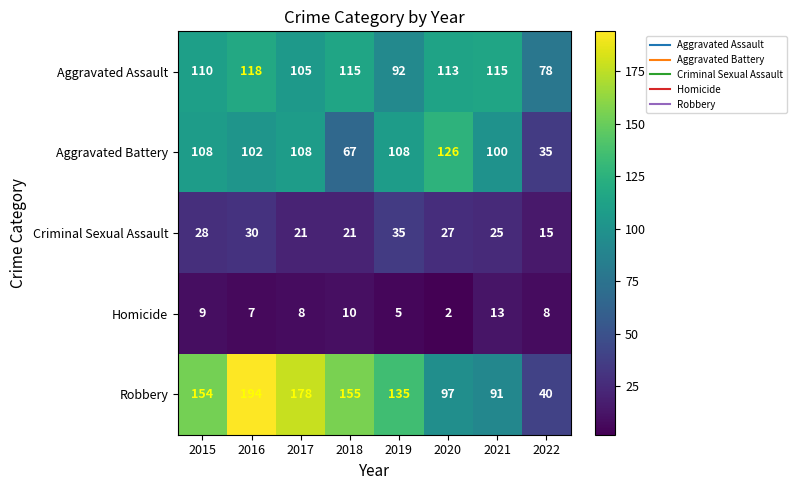

The value of Criminal Sexual Assault at 2015 is 12. True or false?

False